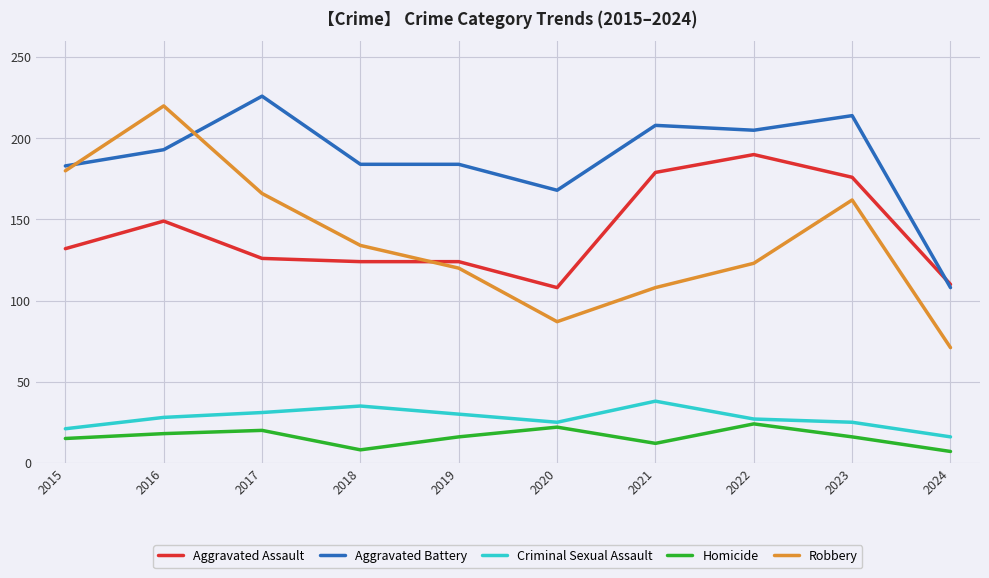

What are all the series names shown in the legend?

Aggravated Assault, Aggravated Battery, Criminal Sexual Assault, Homicide, Robbery